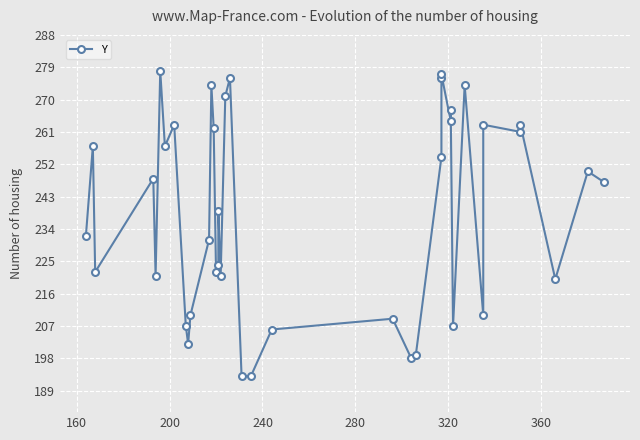

What is the greatest value displayed?

278